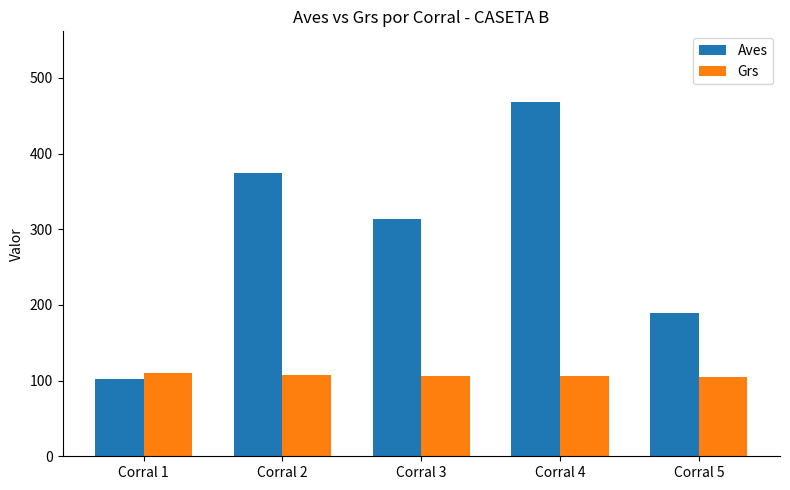

Does the chart contain stacked bars?

No